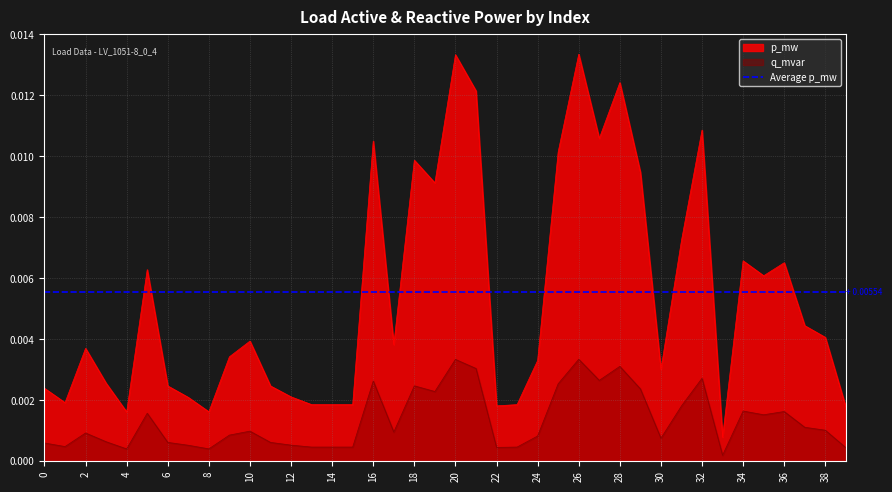

At which category does q_mvar reach its first local peak?

2